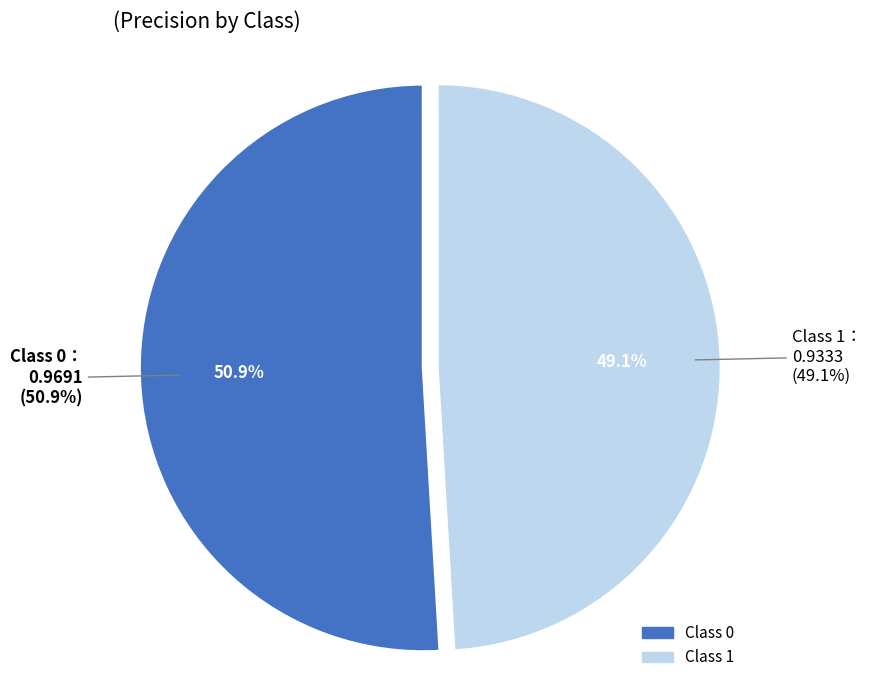

To the nearest percent, what is the difference between the largest and smallest slice percentages?

2%